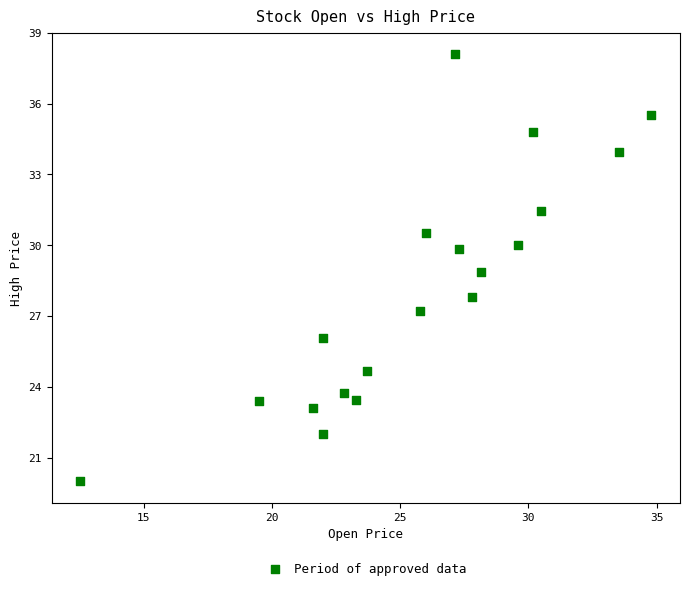

What is the range of Y values (max minus min)?

18.1